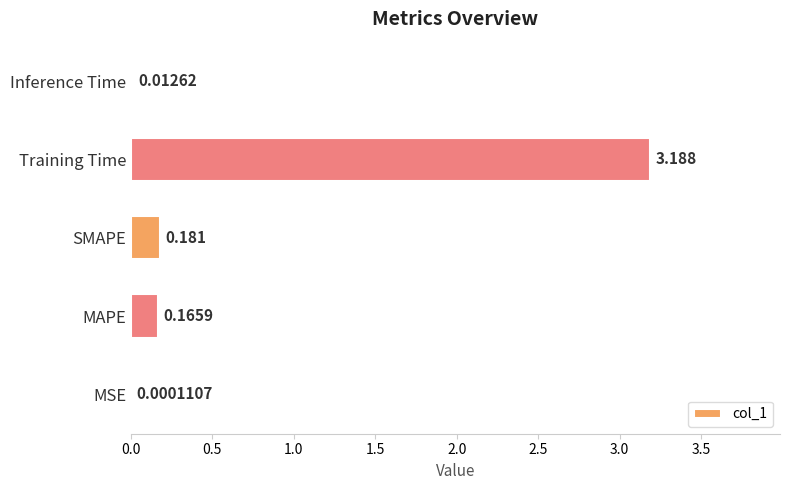

Between Training Time and Inference Time, which is larger?

Training Time